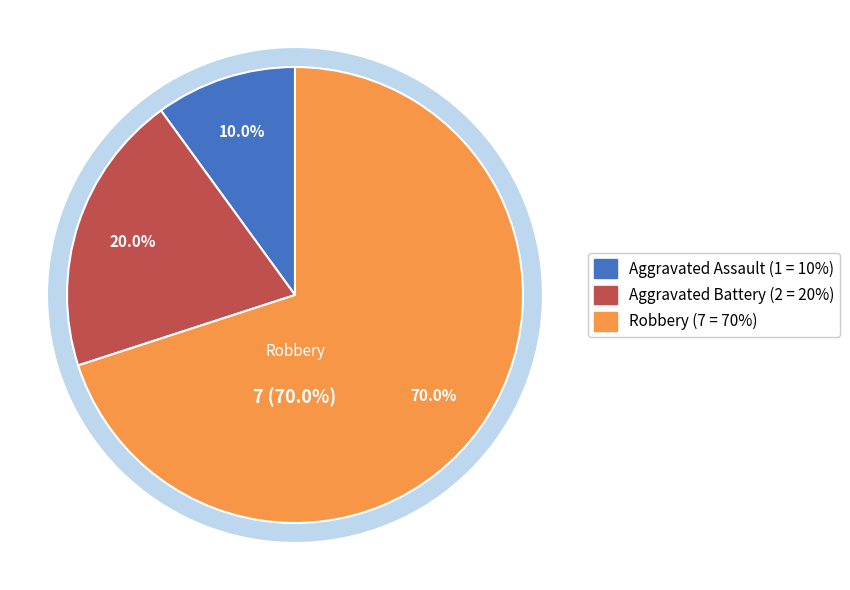

Count the number of slices in the pie.

3